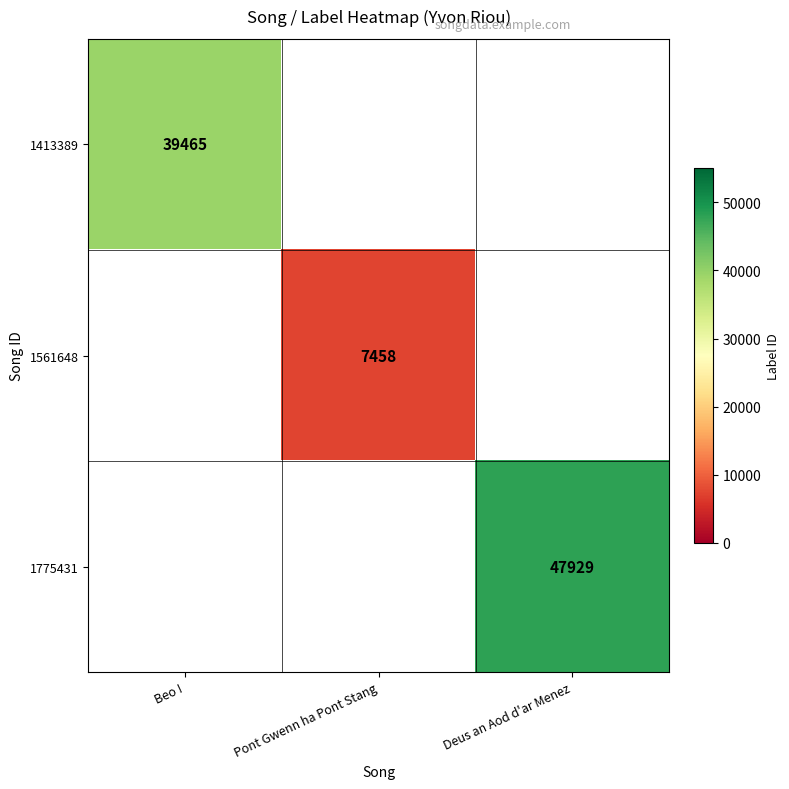

The 1561648 series shows 7458 at Pont Gwenn ha Pont Stang. True or false?

True